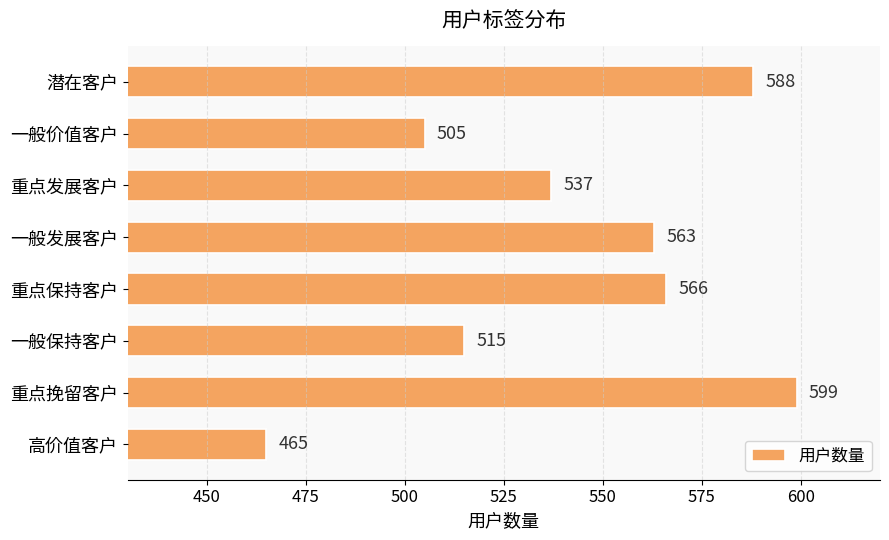

What is the label of the 7th bar from the bottom?

一般价值客户